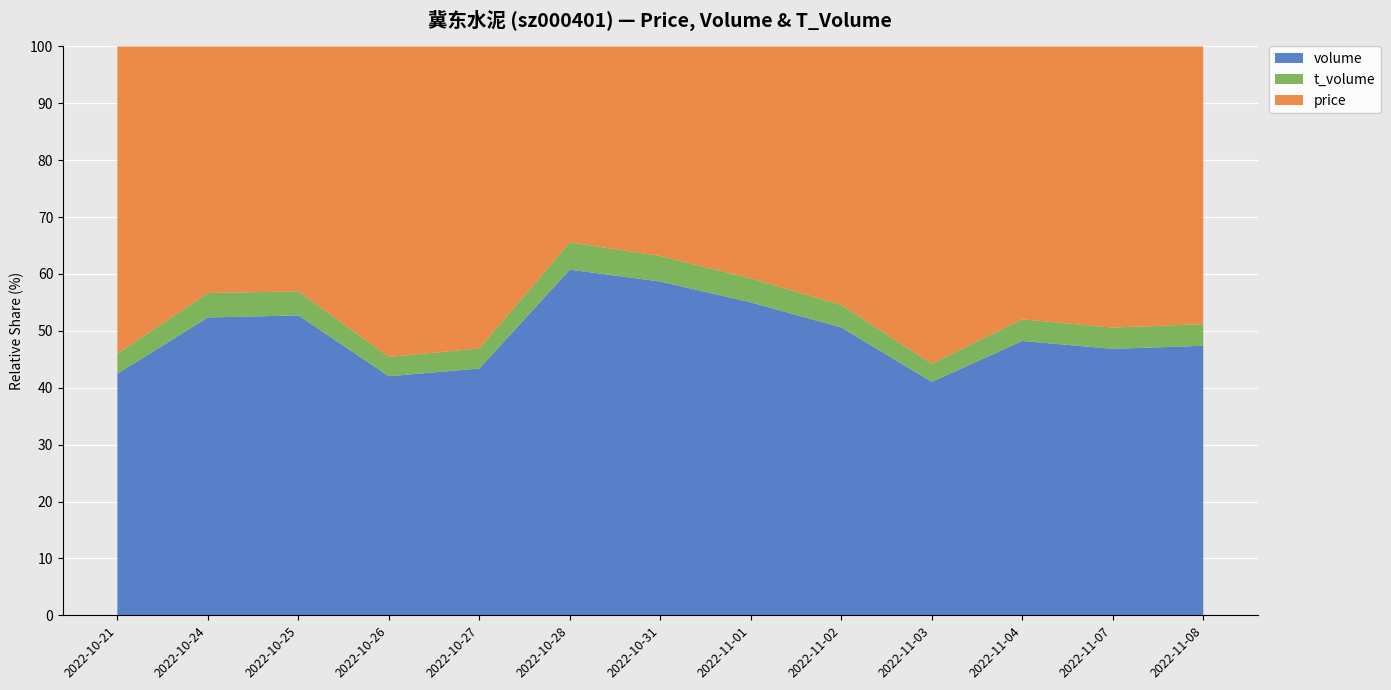

Reading right to left, list all the values displayed in this chart.

volume: 2022-11-08=77746.0	2022-11-07=75830.0	2022-11-04=79693.0	2022-11-03=57245.0	2022-11-02=87076.0	2022-11-01=104248.0	2022-10-31=120897.0	2022-10-28=137278.0	2022-10-27=66682.0	2022-10-26=62456.0	2022-10-25=98069.0	2022-10-24=98333.0	2022-10-21=64927.0
t_volume: 2022-11-08=6231.0	2022-11-07=6047.0	2022-11-04=6276.0	2022-11-03=4451.0	2022-11-02=6804.0	2022-11-01=7988.0	2022-10-31=9242.0	2022-10-28=10847.0	2022-10-27=5438.0	2022-10-26=5050.0	2022-10-25=7858.0	2022-10-24=8060.0	2022-10-21=5386.0
price: 2022-11-08=8.0	2022-11-07=8.0	2022-11-04=7.9	2022-11-03=7.8	2022-11-02=7.8	2022-11-01=7.7	2022-10-31=7.6	2022-10-28=7.8	2022-10-27=8.2	2022-10-26=8.1	2022-10-25=8.0	2022-10-24=8.1	2022-10-21=8.3